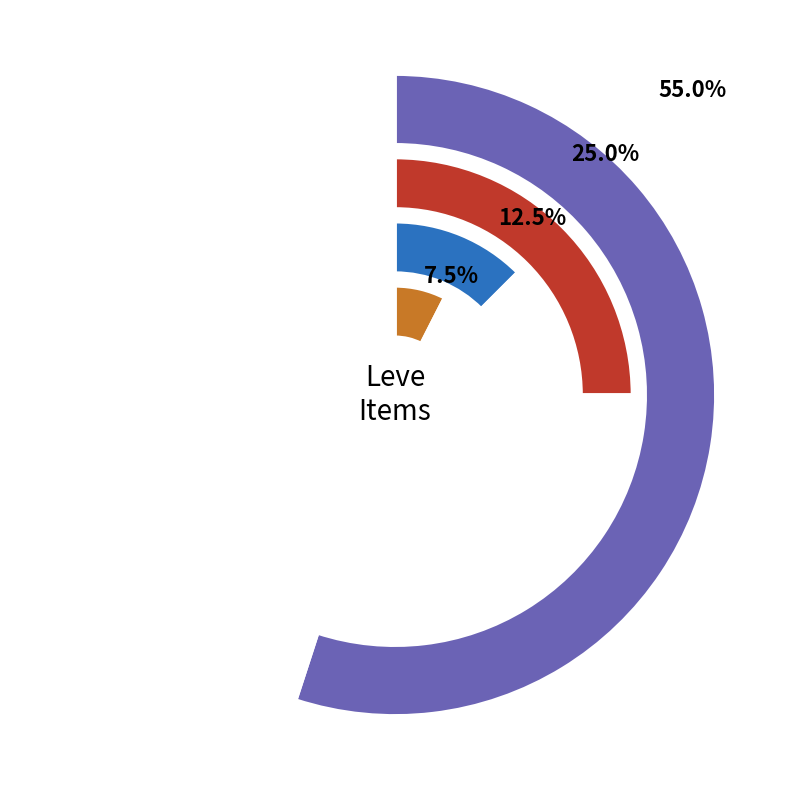

What is the smallest slice in the pie chart?

Bronze Skillet